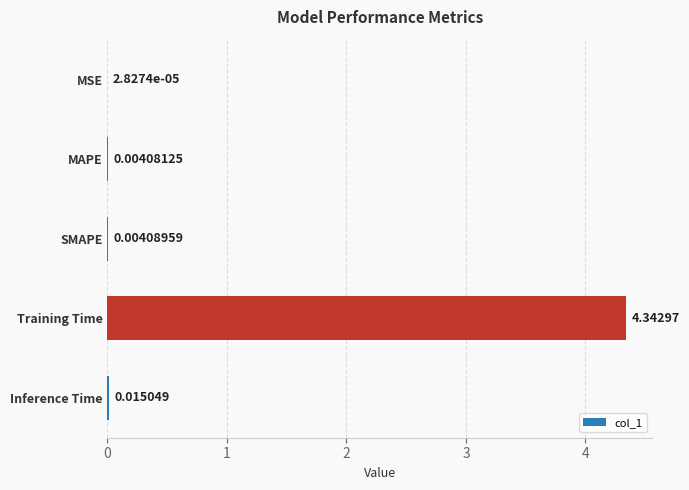

Where is the data nearest to the value 2?

Inference Time